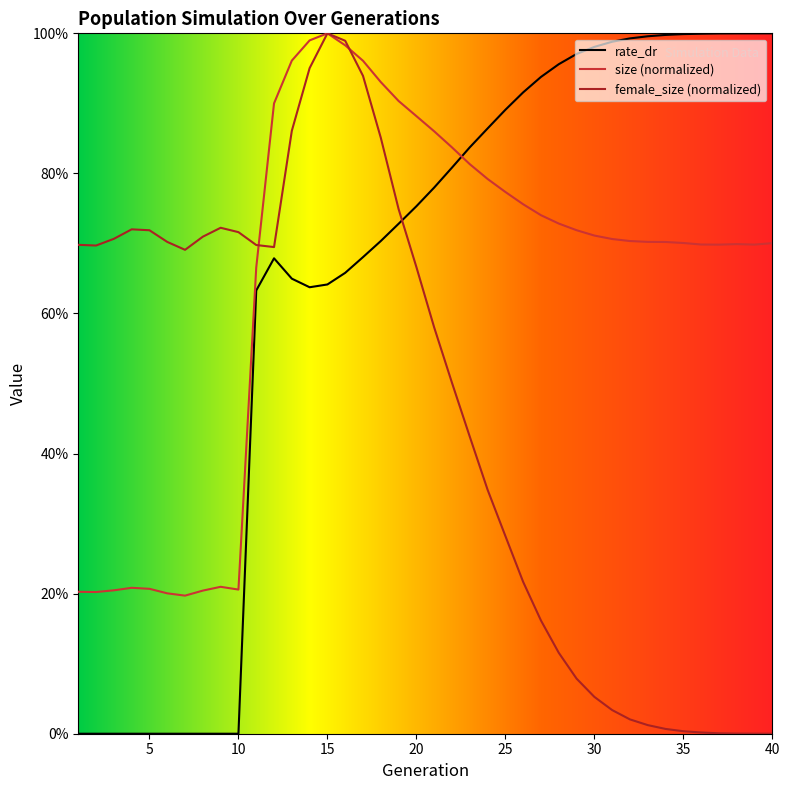

Reading left to right, list all the values displayed in this chart.

size: 1=0.2	2=0.2	3=0.2	4=0.2	5=0.2	6=0.2	7=0.2	8=0.2	9=0.2	10=0.2	11=0.7	12=0.9	13=1.0	14=1.0	15=1.0	16=1.0	17=1.0	18=0.9	19=0.9	20=0.9	21=0.9	22=0.8	23=0.8	24=0.8	25=0.8	26=0.8	27=0.7	28=0.7	29=0.7	30=0.7	31=0.7	32=0.7	33=0.7	34=0.7	35=0.7	36=0.7	37=0.7	38=0.7	39=0.7	40=0.7
female_size: 1=0.7	2=0.7	3=0.7	4=0.7	5=0.7	6=0.7	7=0.7	8=0.7	9=0.7	10=0.7	11=0.7	12=0.7	13=0.9	14=1.0	15=1.0	16=1.0	17=0.9	18=0.9	19=0.7	20=0.7	21=0.6	22=0.5	23=0.4	24=0.3	25=0.3	26=0.2	27=0.2	28=0.1	29=0.1	30=0.1	31=0.0	32=0.0	33=0.0	34=0.0	35=0.0	36=0.0	37=0.0	38=0.0	39=0.0	40=0.0
rate_dr: 1=0.0	2=0.0	3=0.0	4=0.0	5=0.0	6=0.0	7=0.0	8=0.0	9=0.0	10=0.0	11=0.6	12=0.7	13=0.6	14=0.6	15=0.6	16=0.7	17=0.7	18=0.7	19=0.7	20=0.8	21=0.8	22=0.8	23=0.8	24=0.9	25=0.9	26=0.9	27=0.9	28=1.0	29=1.0	30=1.0	31=1.0	32=1.0	33=1.0	34=1.0	35=1.0	36=1.0	37=1.0	38=1.0	39=1.0	40=1.0